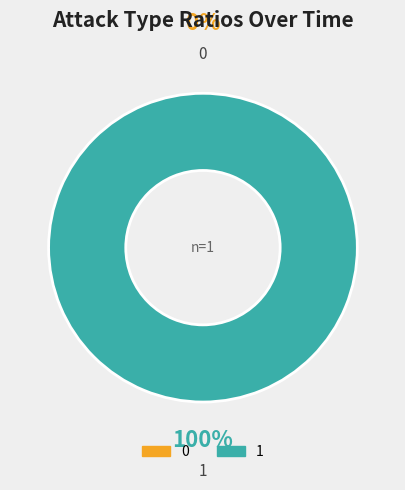

True or false: 1 accounts for 100% of the total.

True